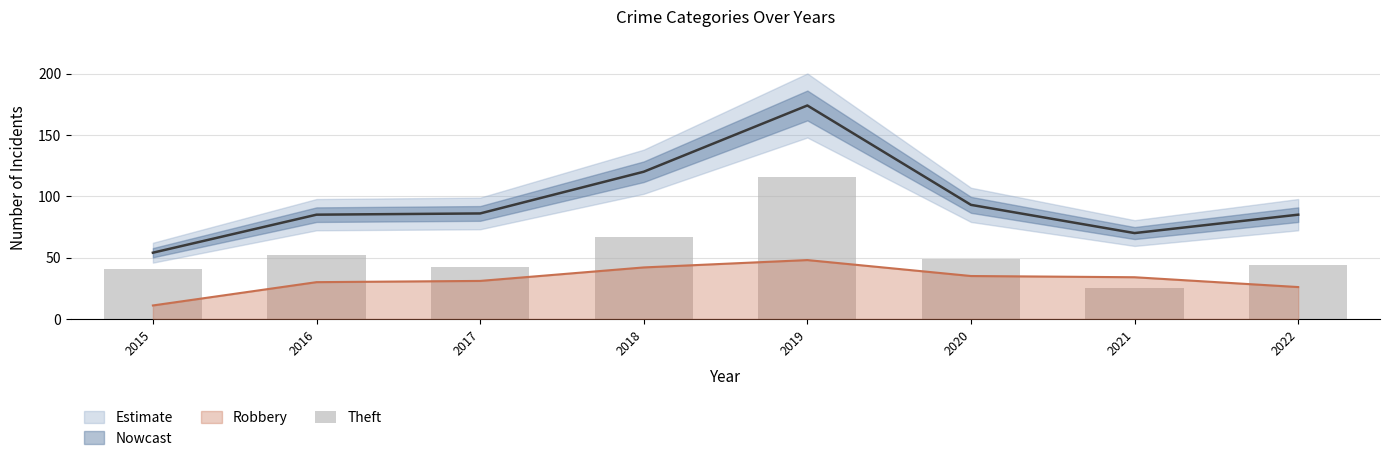

What is the value of the 6th bar from the left?

49